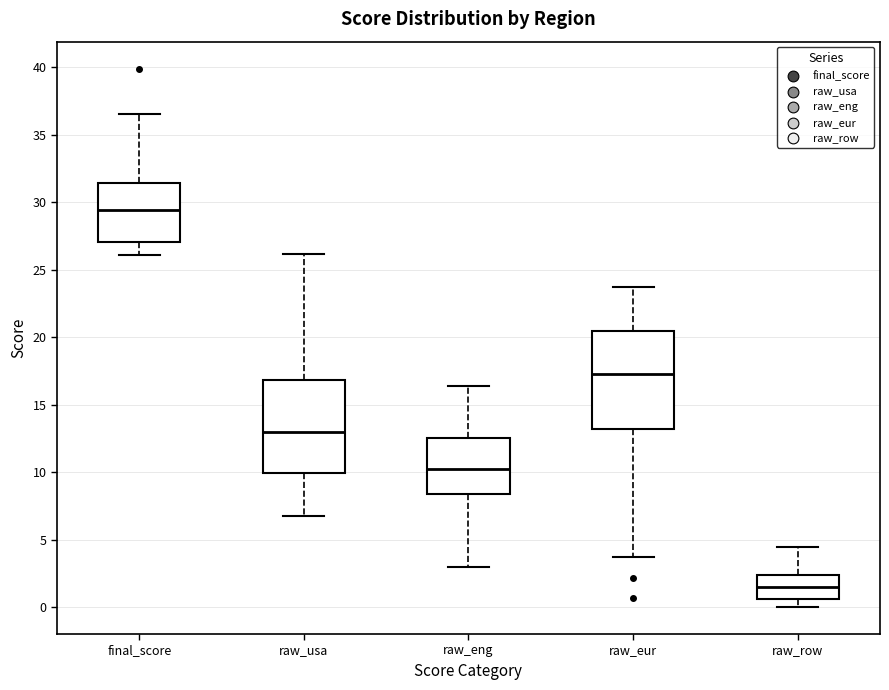

Reading left to right, read every box against the y-axis: the position of its median line, the range the box covers, and the ends of its whiskers. The values are not printed on the chart, so give them approximately, as read against the axis.

final_score: median 29.5, box 27.0 to 31.5, whiskers 26.0 to 36.5
raw_usa: median 13.0, box 10.0 to 17.0, whiskers 7.0 to 26.0
raw_eng: median 10.5, box 8.5 to 12.5, whiskers 3.0 to 16.5
raw_eur: median 17.5, box 13.0 to 20.5, whiskers 3.5 to 23.5
raw_row: median 1.5, box 0.5 to 2.5, whiskers 0.0 to 4.5